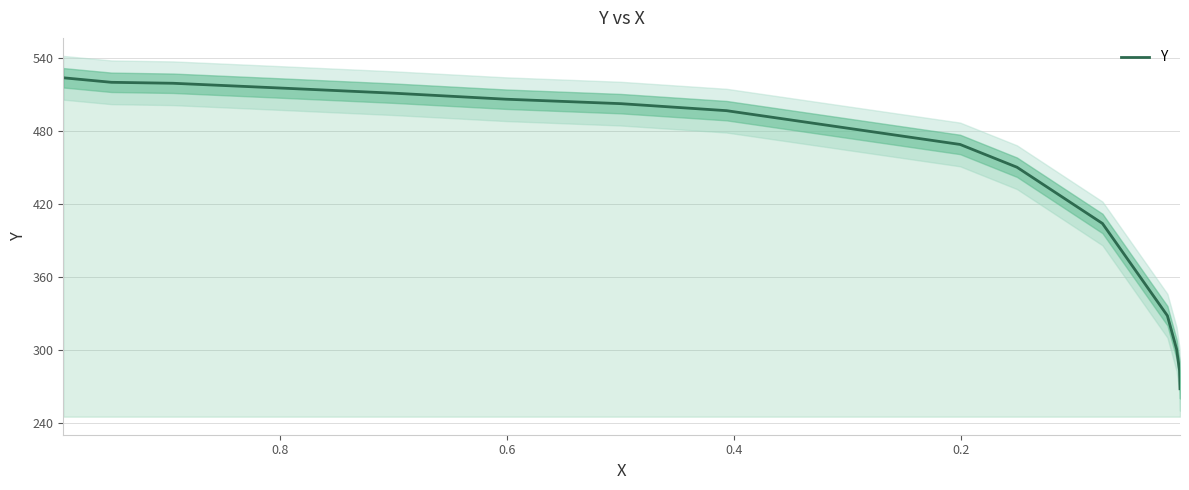

Reading right to left, what are all the values shown in this chart?

268.0	283.0	300.5	328.1	404.1	450.4	469.2	497.0	502.8	506.5	511.4	515.9	519.6	520.4	524.1